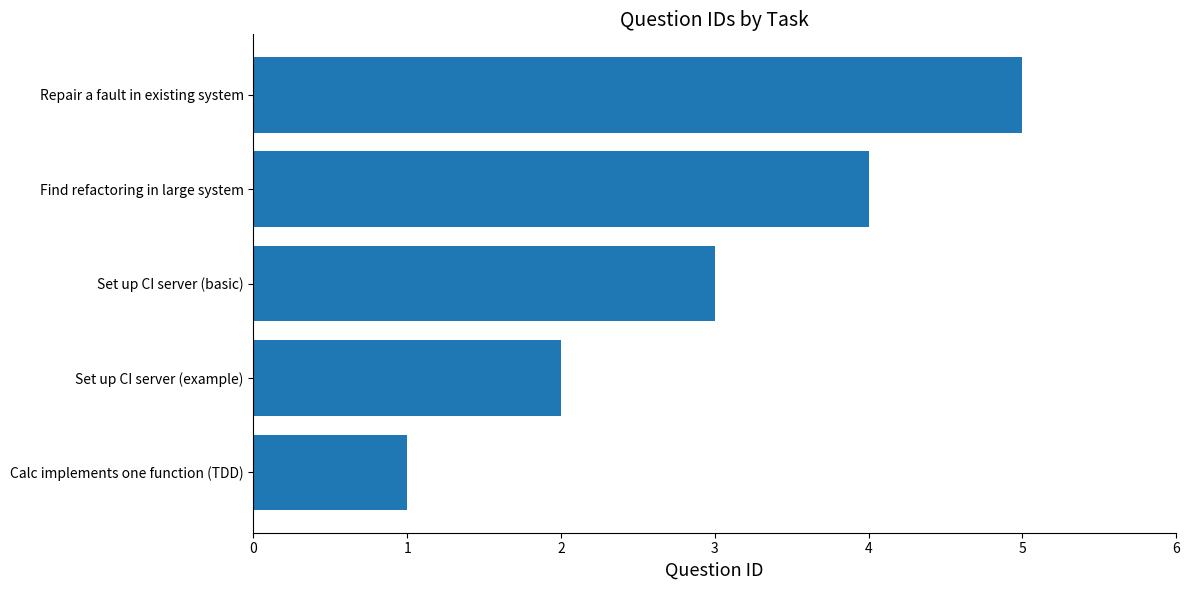

Are the bars grouped side by side (vs. stacked)?

No